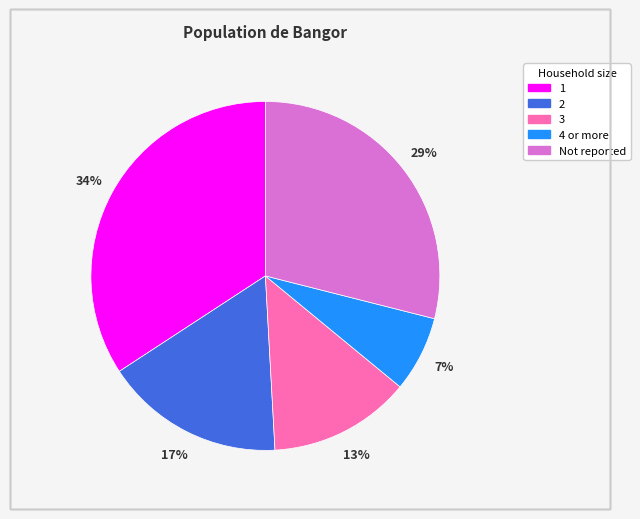

Between 3 and Not reported, which is larger?

Not reported